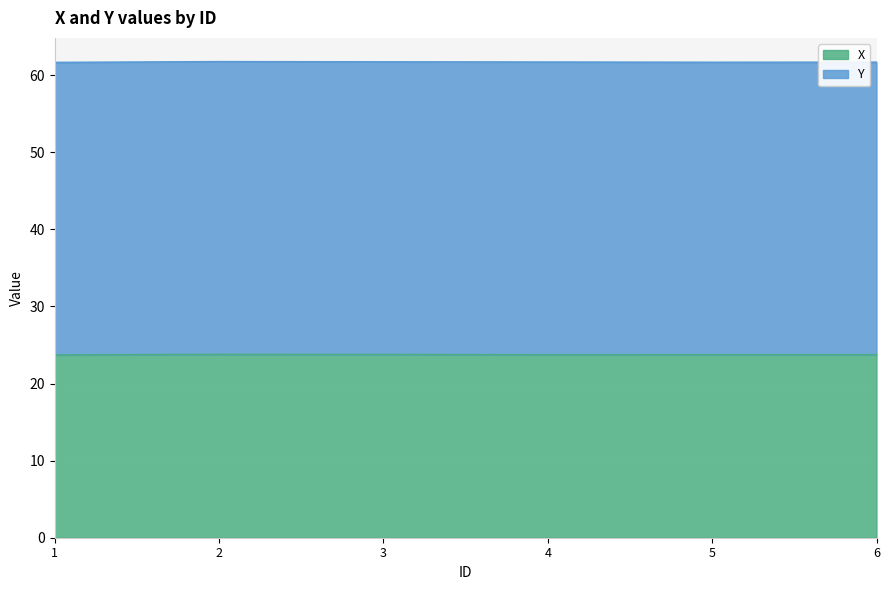

True or false: there are more than 2 points higher than both neighbors.

False